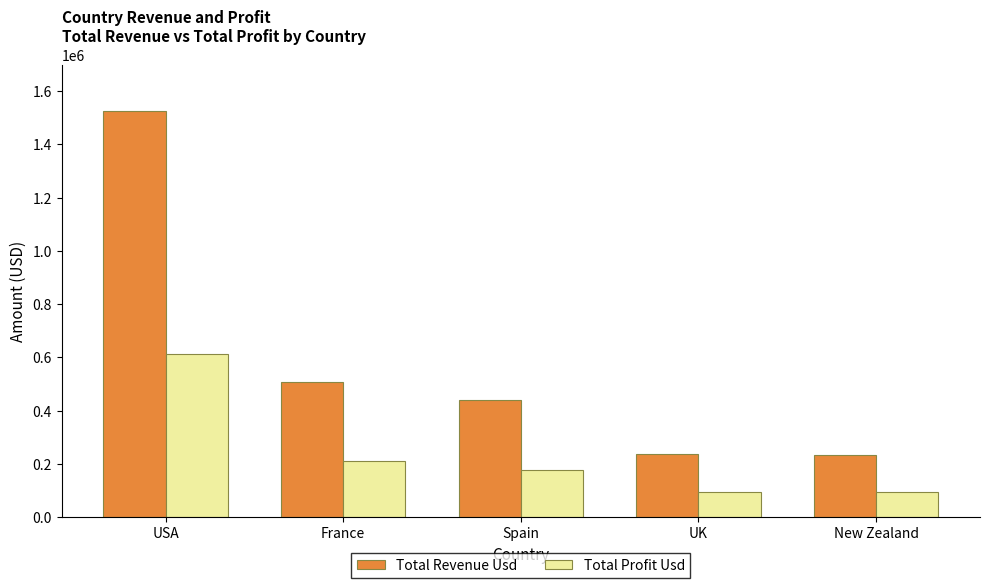

What is the total value across all series at France?

718188.2